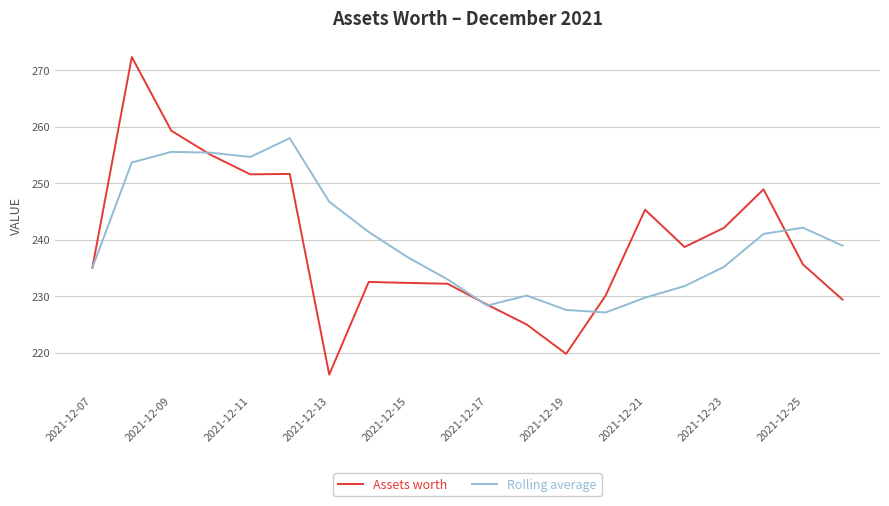

What is the maximum value for Rolling average?

258.0